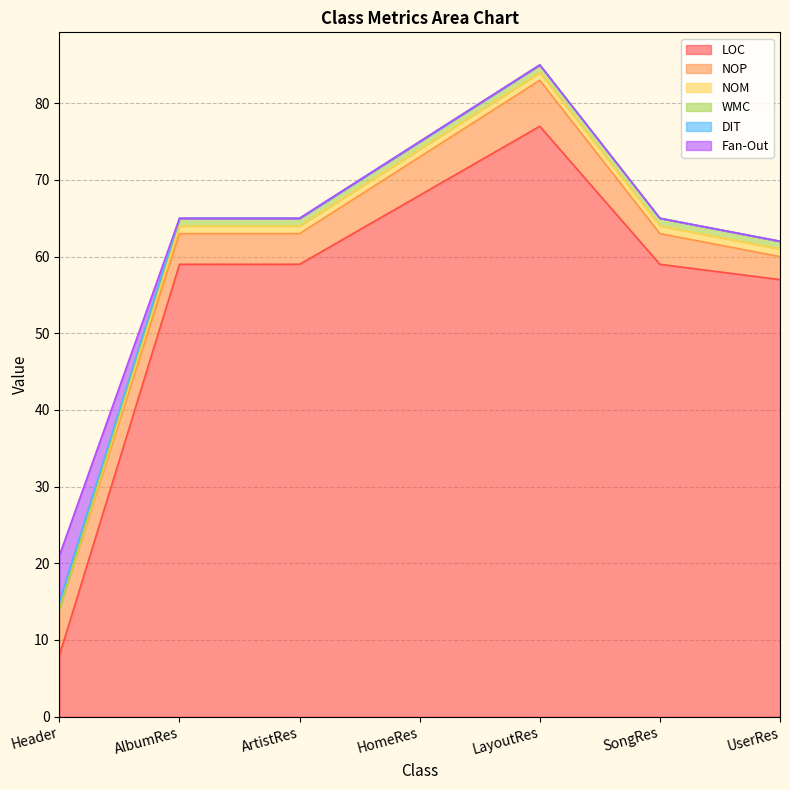

Which series has the widest spread of values?

LOC